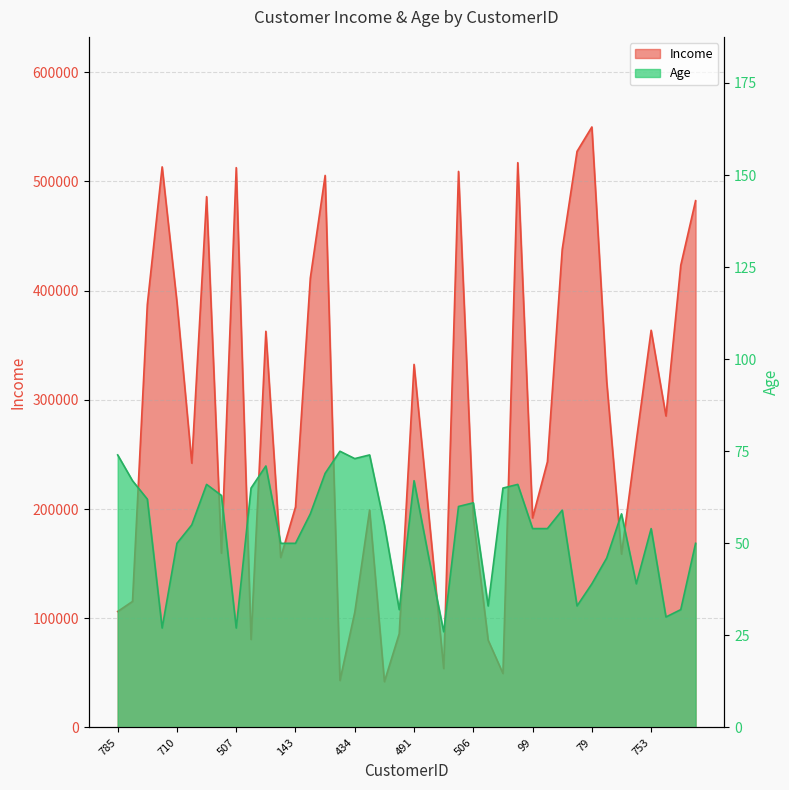

Rank the series by their average value, from lowest to highest.

Age, Income